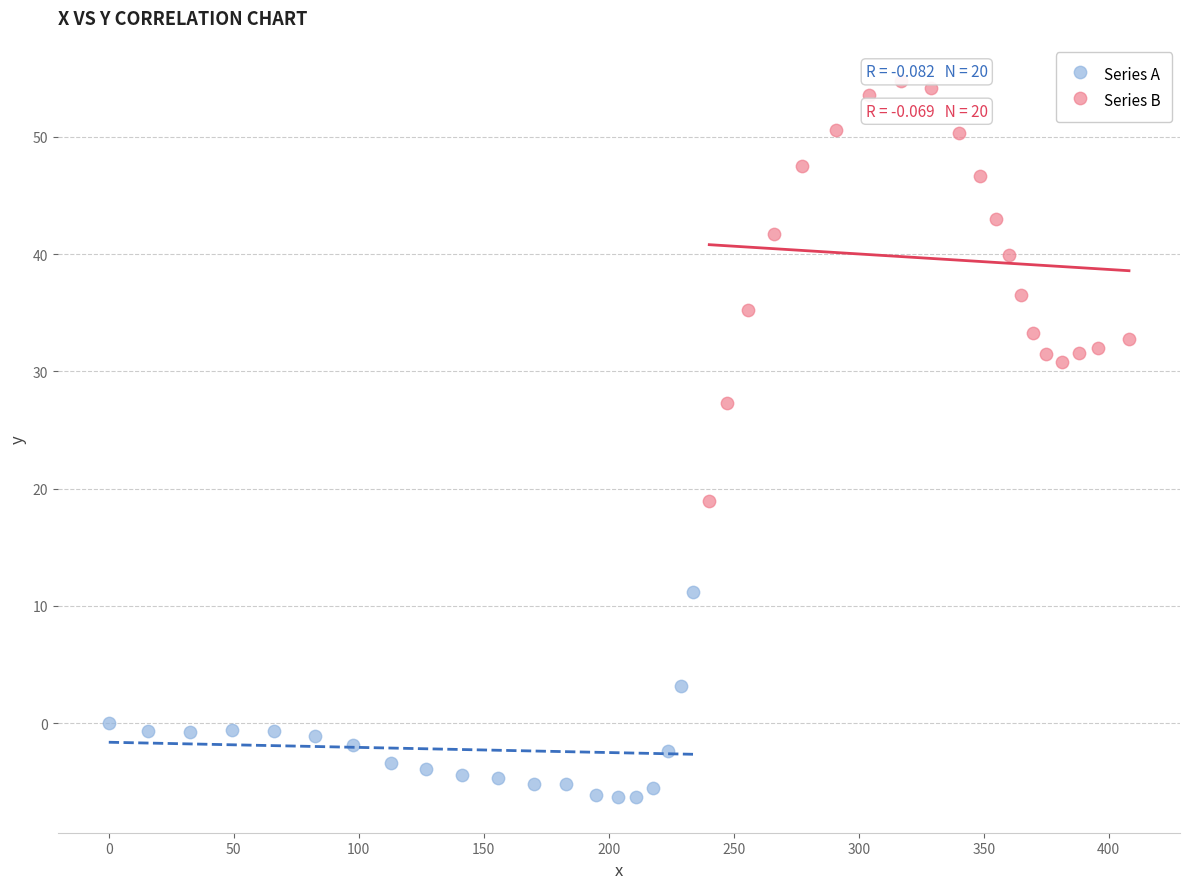

Which series reaches the minimum Y coordinate?

Series A